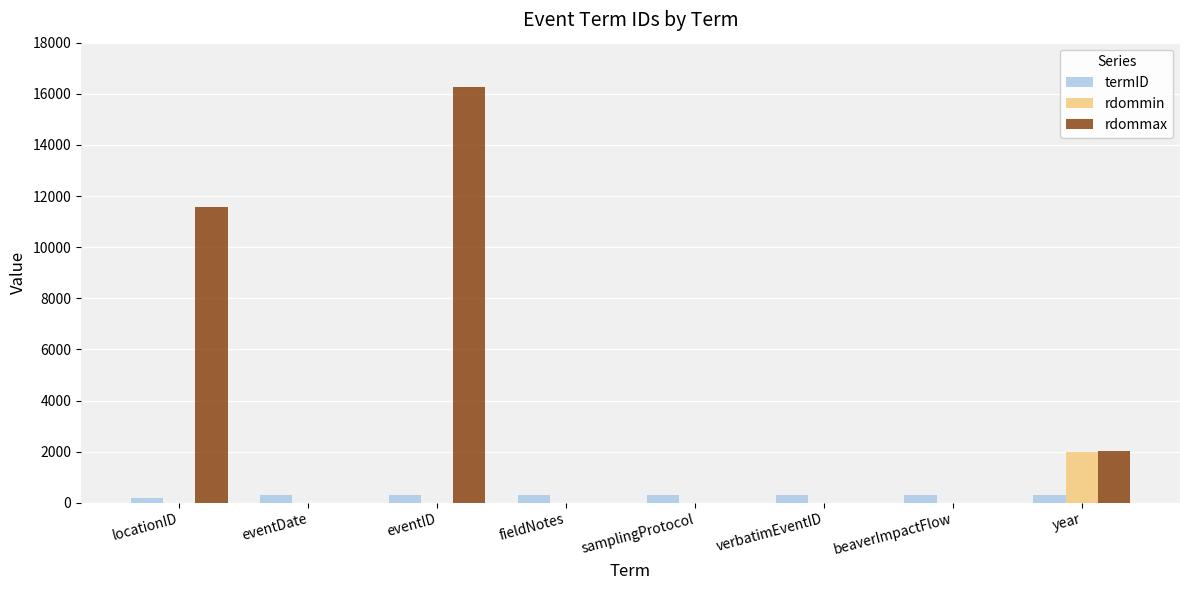

How many distinct data groups are displayed?

3